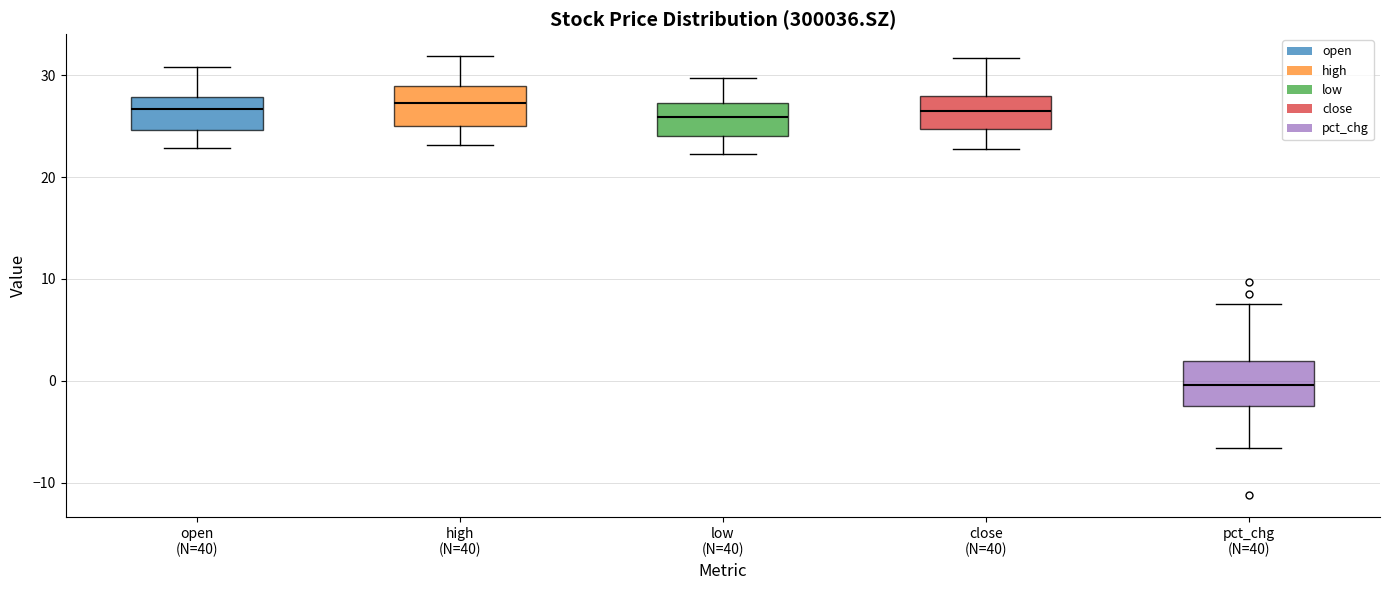

Reading left to right, transcribe this box plot: for each box, give where its median line is, the range the box spans, and where its two whiskers end, as read against the y-axis. The values are not printed on the chart, so give them approximately, as read against the axis.

open (N=40): median 27, box 25 to 28, whiskers 23 to 31
high (N=40): median 27, box 25 to 29, whiskers 23 to 32
low (N=40): median 26, box 24 to 27, whiskers 22 to 30
close (N=40): median 26, box 25 to 28, whiskers 23 to 32
pct_chg (N=40): median 0, box -2 to 2, whiskers -7 to 8